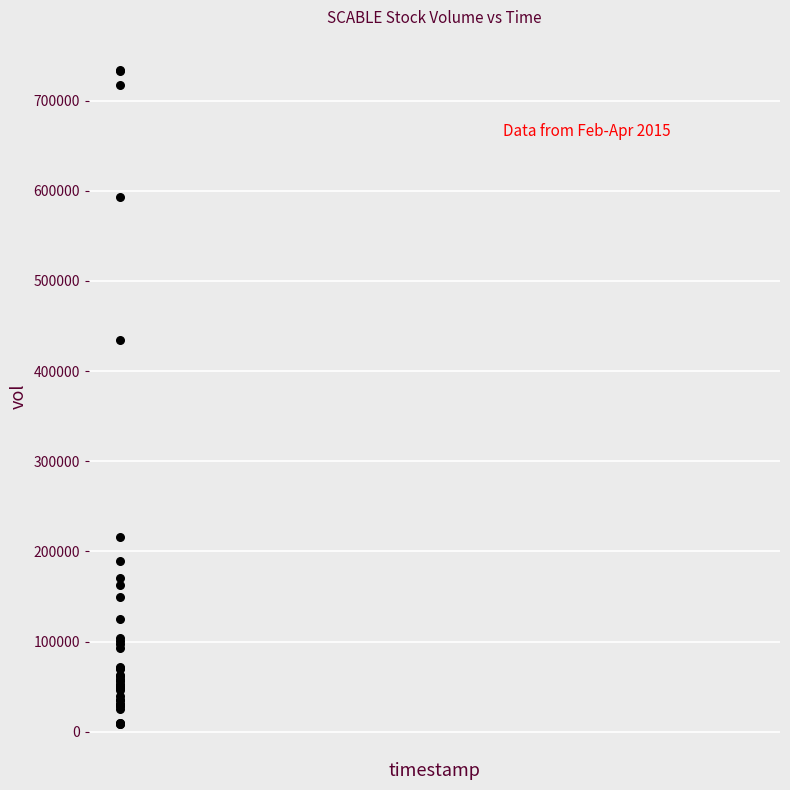

What Y value in the scatter plot is closest to 371600?

434000